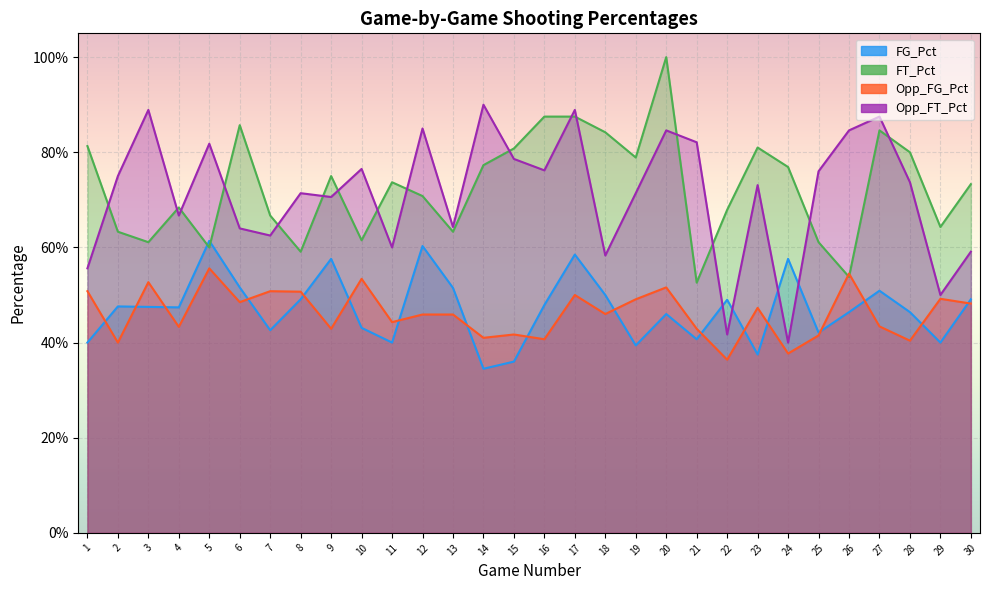

True or false: Opp_FG_Pct has a value of 0.5 at 30.

True